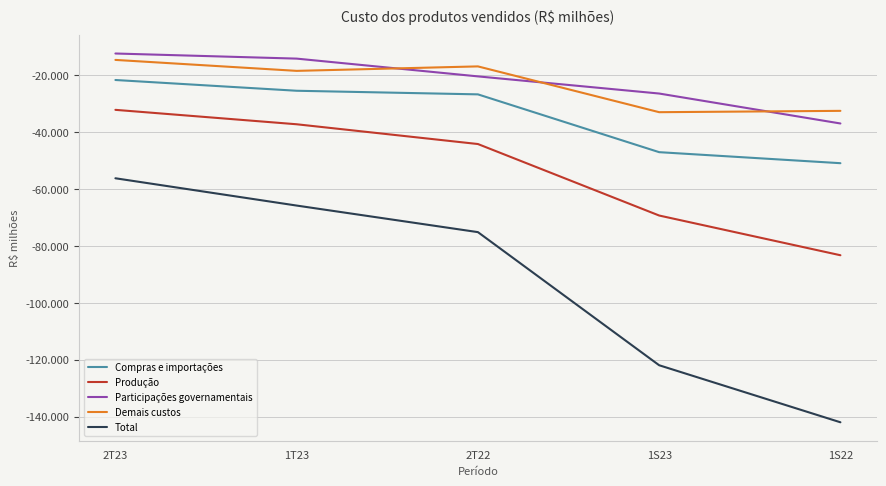

What are all the series names shown in the legend?

Compras e importações, Produção, Participações governamentais, Demais custos, Total